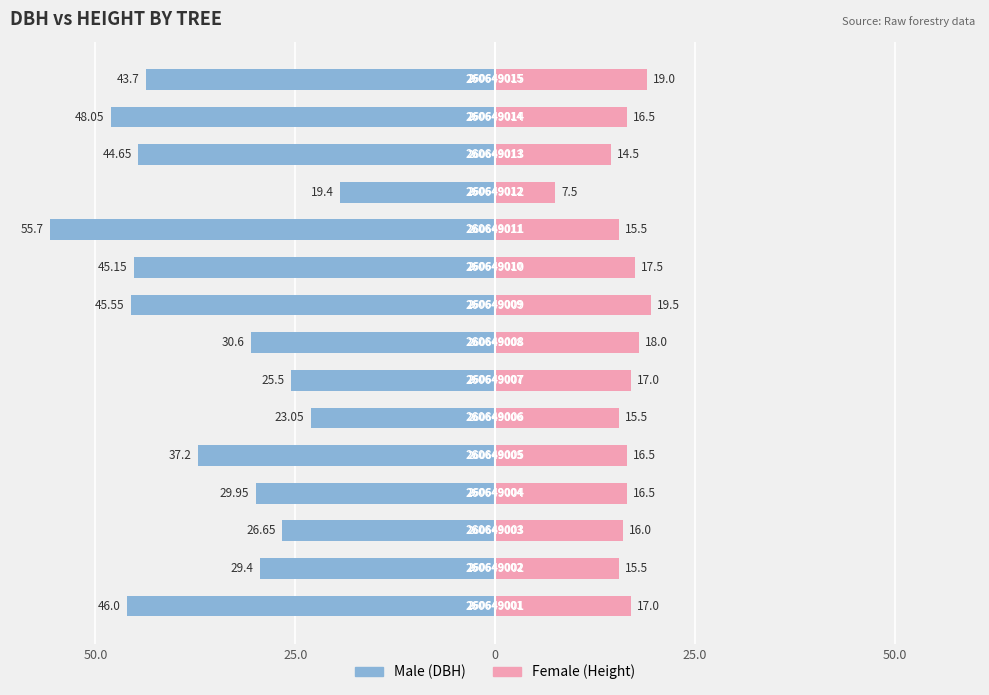

How many values in the Male series are below -37?

8